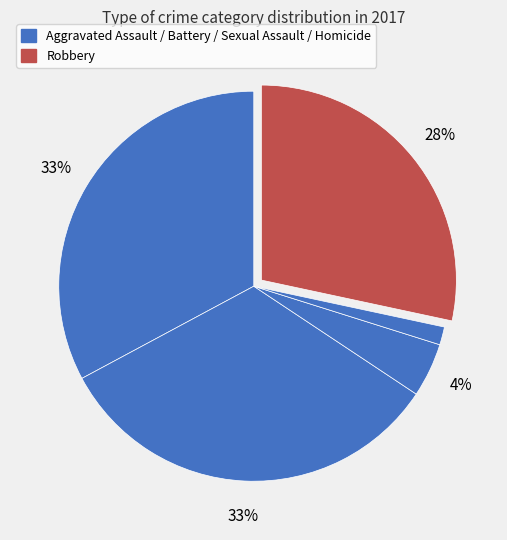

How many slices are in this pie chart?

5